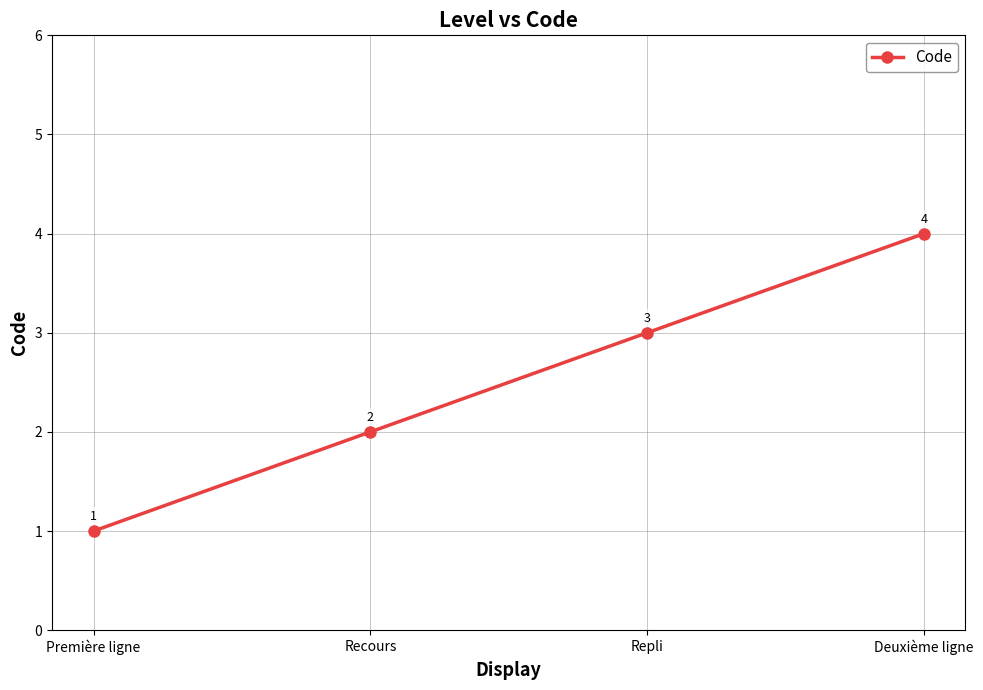

What is the approximate value at Repli?

3